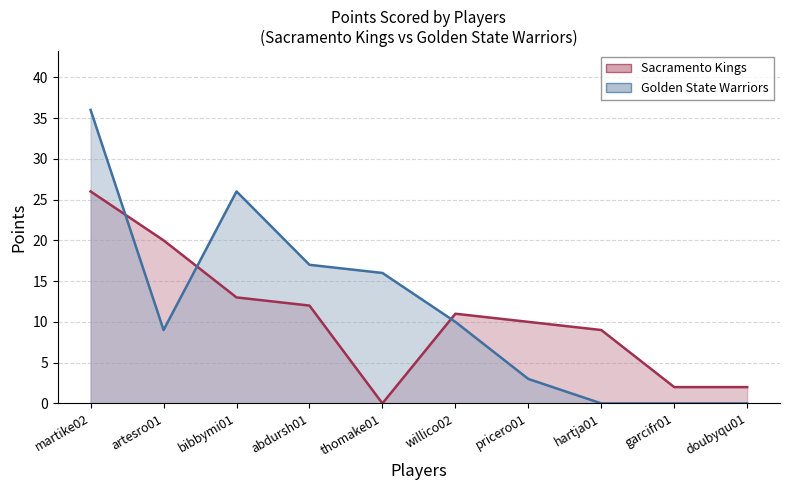

What is the spread (max minus min) of values at artesro01?

11